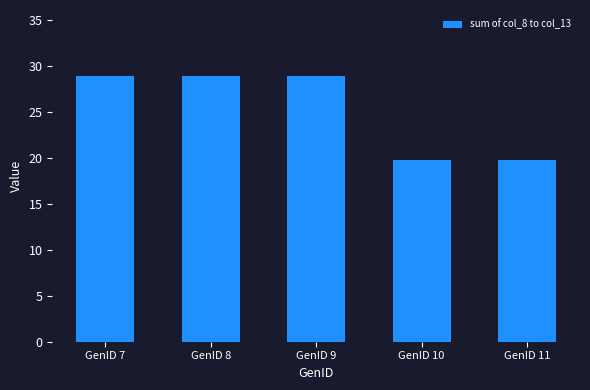

Which has a higher value, GenID 9 or GenID 10?

GenID 9